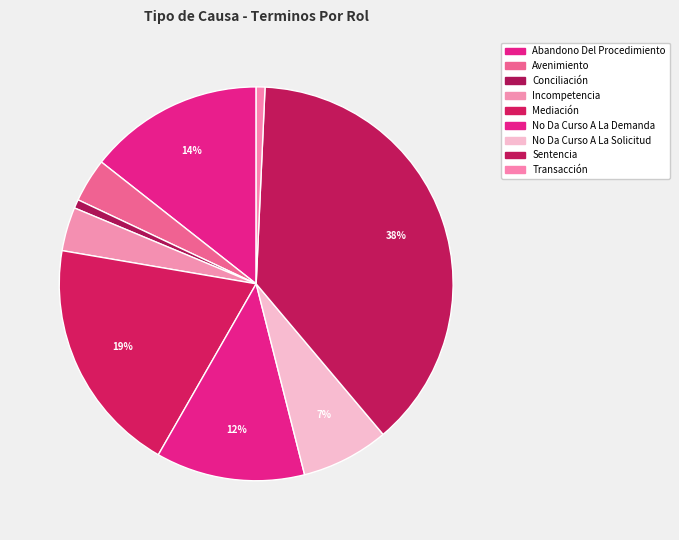

True or false: No Da Curso A La Demanda accounts for 3% of the total.

False